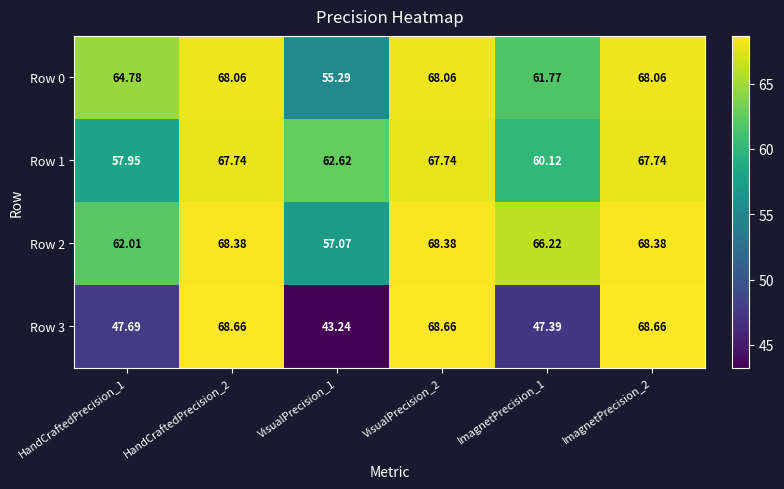

How many series are shown in this chart?

4